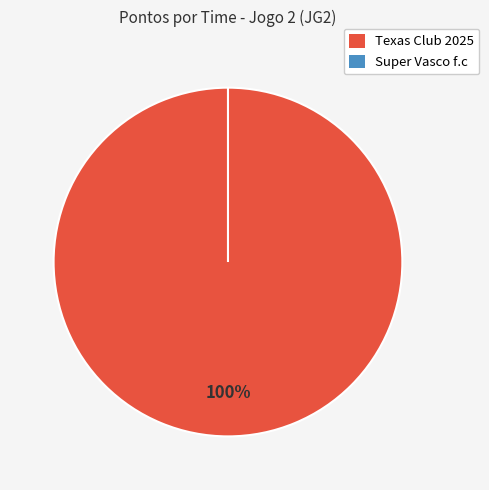

Count the number of slices in the pie.

2